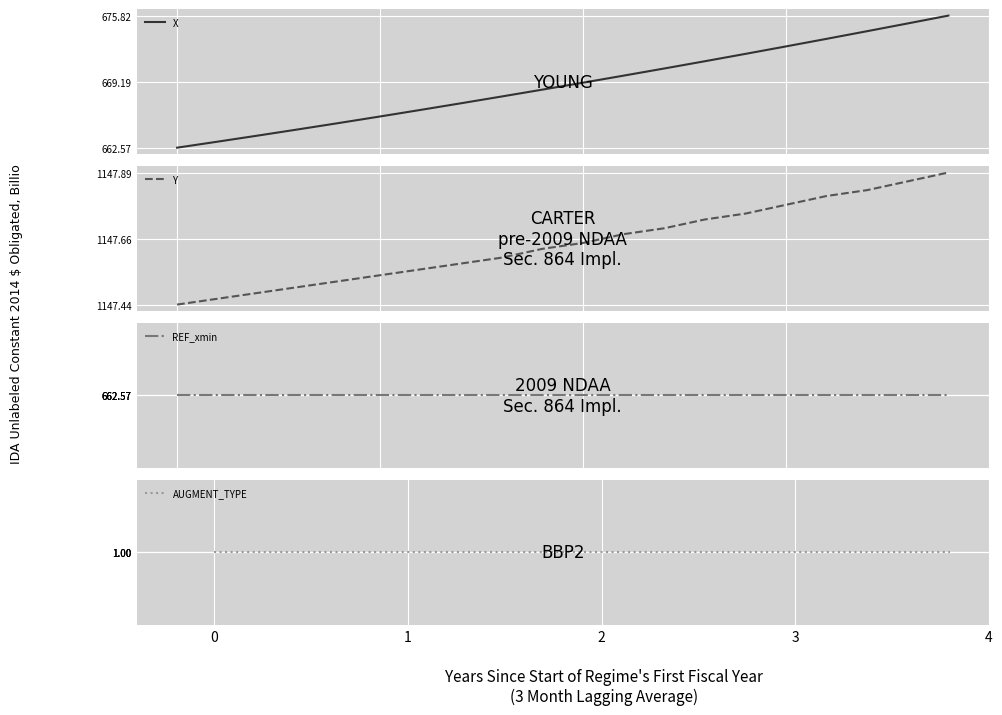

True or false: X has more than 2 points higher than both neighbors.

False